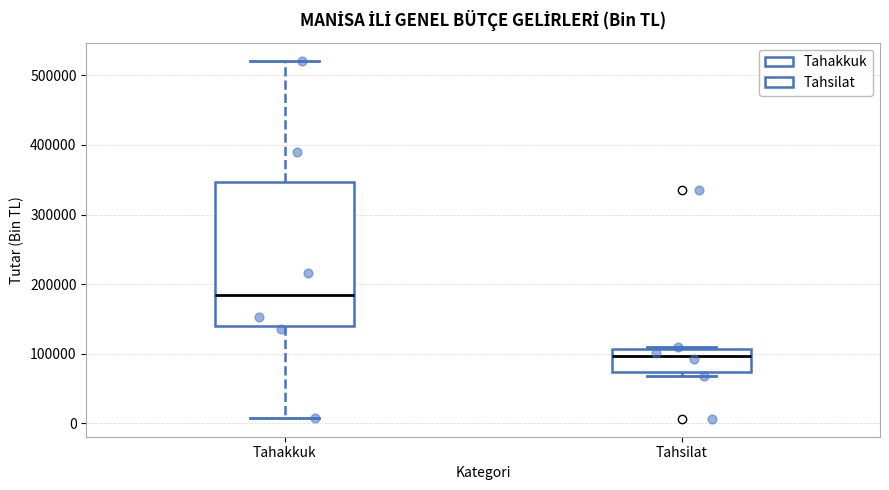

Reading left to right, transcribe this box plot: for each box, give where its median line is, the range the box spans, and where its two whiskers end, as read against the y-axis. The values are not printed on the chart, so give them approximately, as read against the axis.

Tahakkuk: median 180000, box 140000 to 350000, whiskers 10000 to 520000
Tahsilat: median 100000, box 70000 to 110000, whiskers 70000 (just below the box's lower edge) to 110000